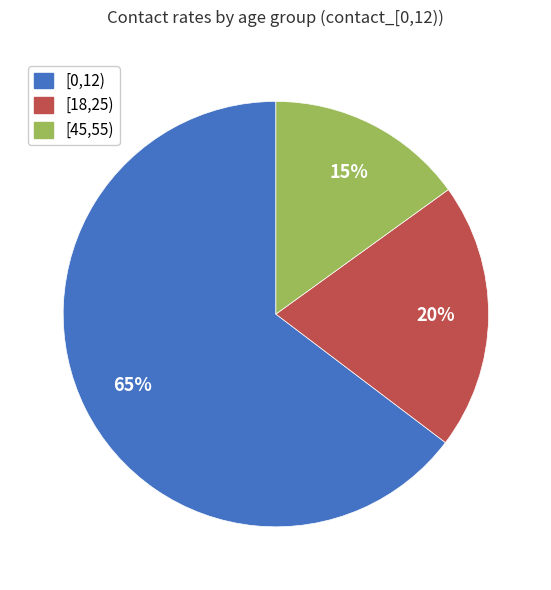

Which category has the smallest portion of the pie?

[45,55)